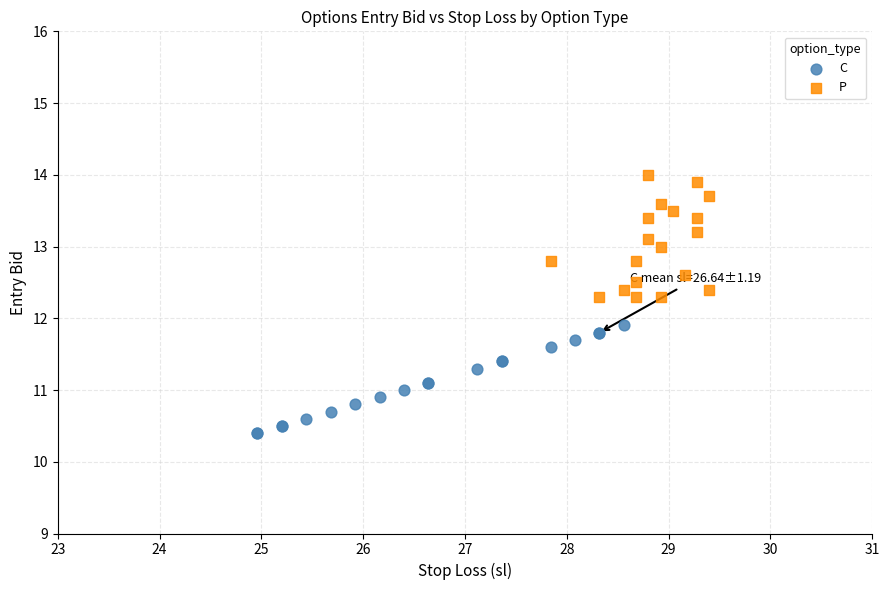

Which series reaches the maximum Y coordinate?

P